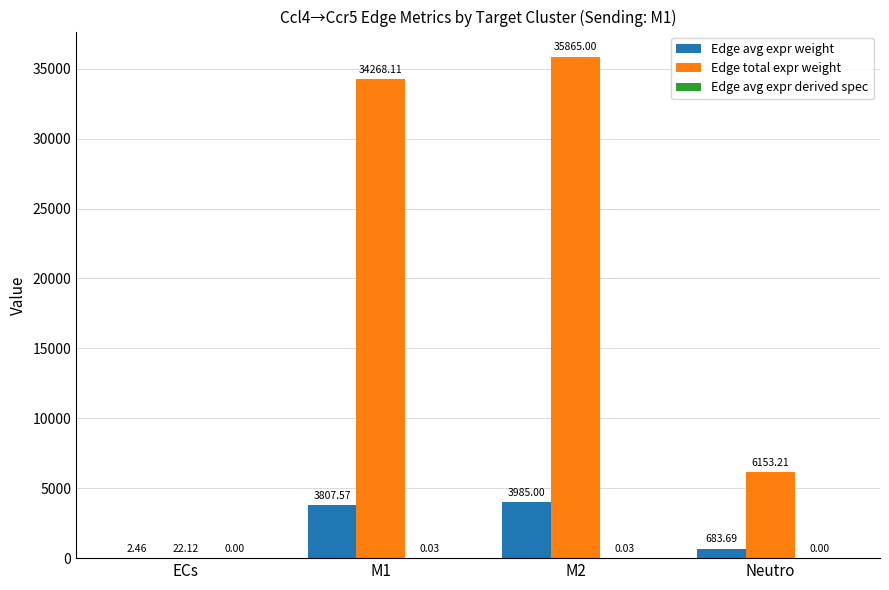

What is the difference between the Edge avg expr weight values at ECs and Neutro?

681.2